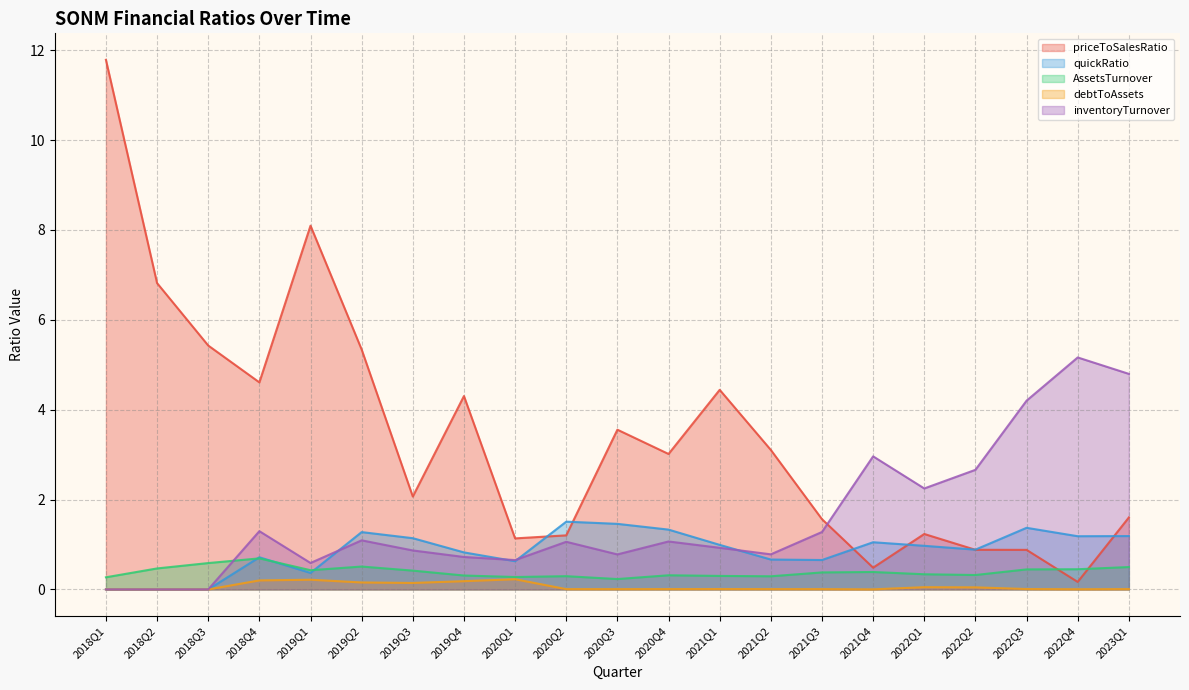

How many data points in priceToSalesRatio are above 3?

11